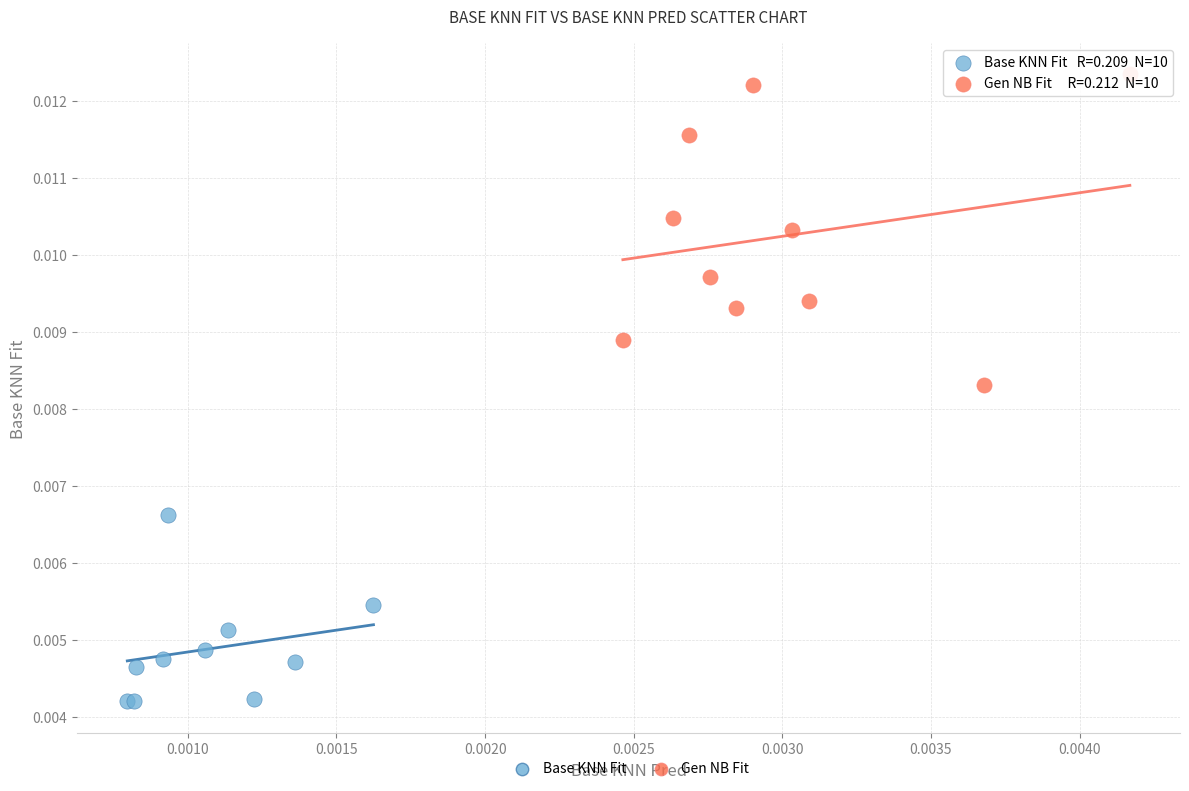

Which series contains the lowest Y value?

Base KNN Fit